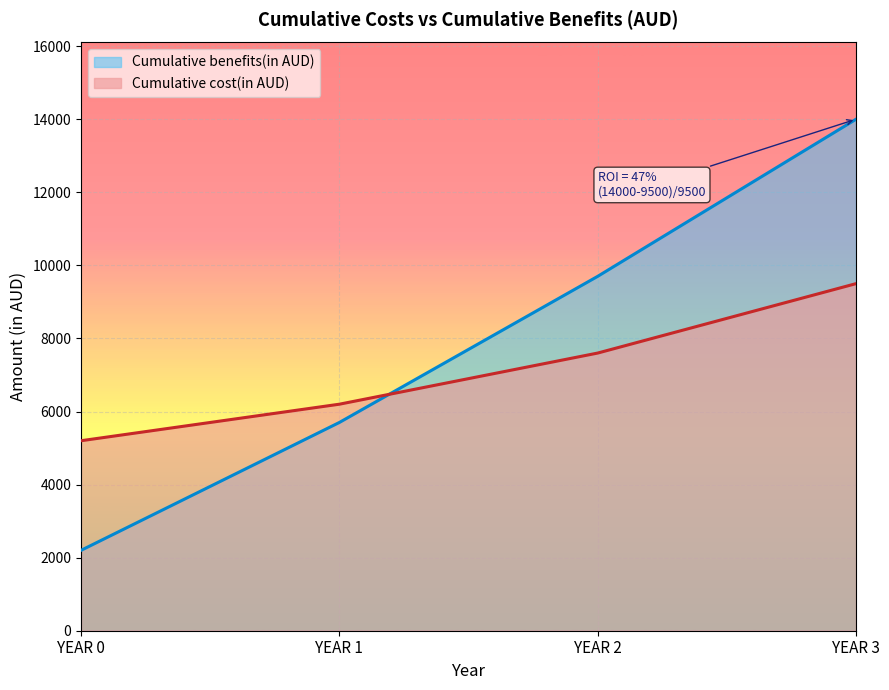

Rank the series at YEAR 1 from lowest to highest value.

Cumulative benefits(in AUD), Cumulative cost(in AUD)